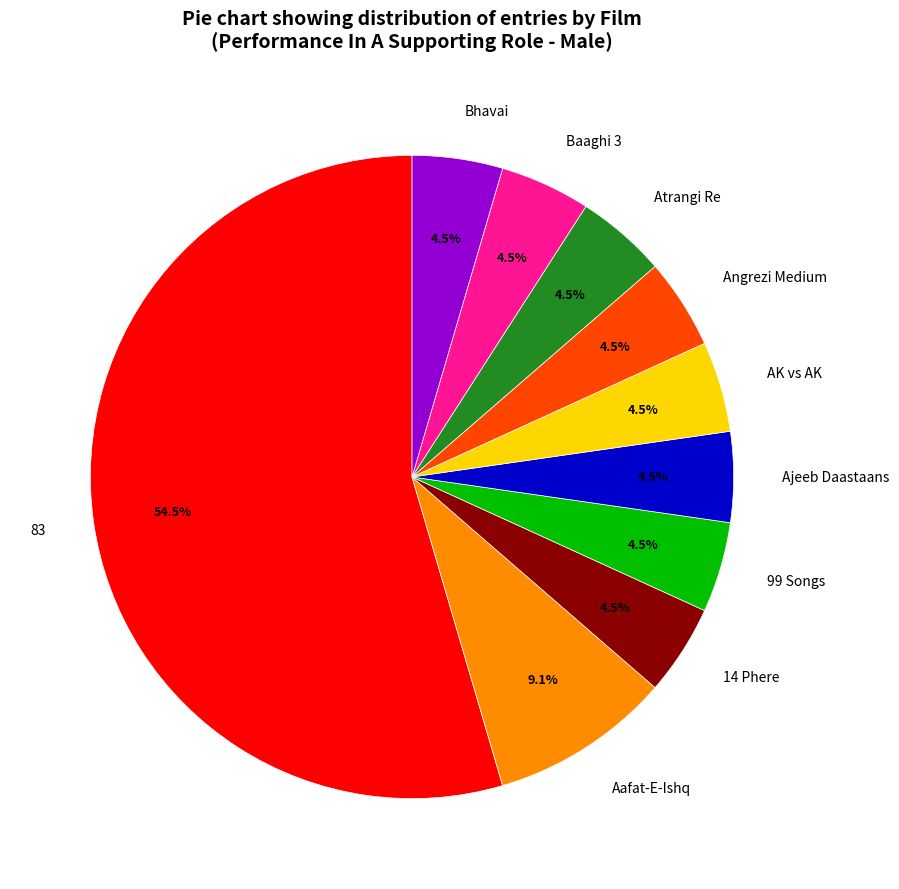

What is the ratio of the value at Atrangi Re to the value at 83?

0.1